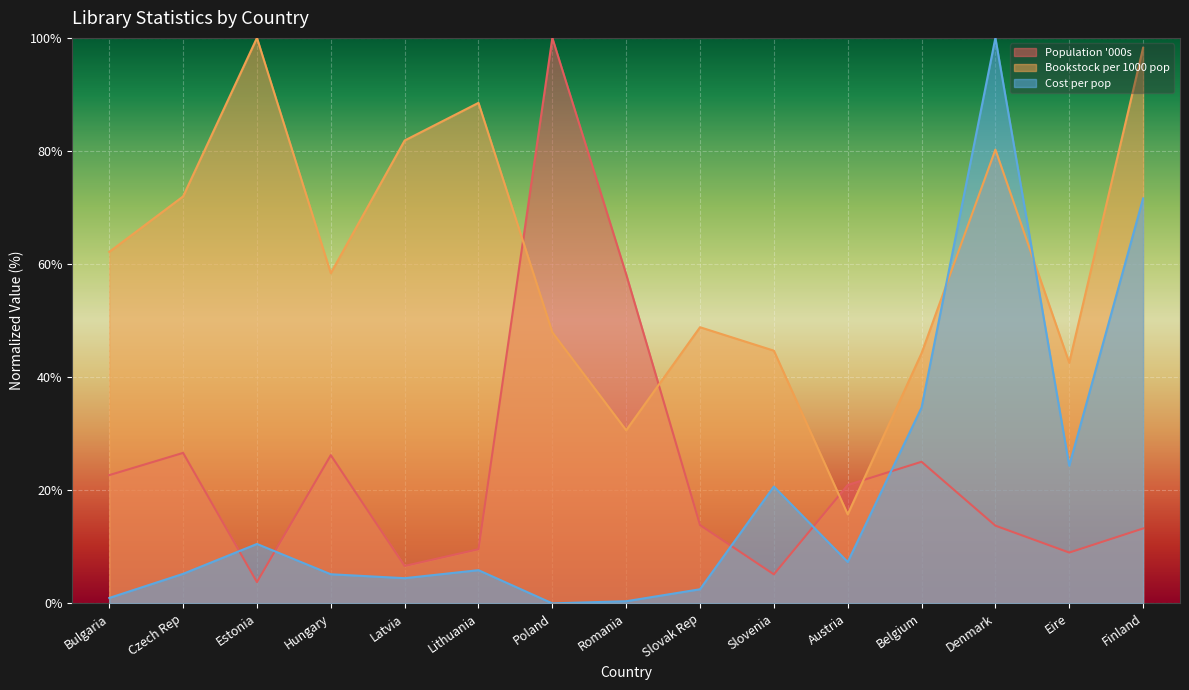

What value does the Cost per pop series have at Belgium?

34.6